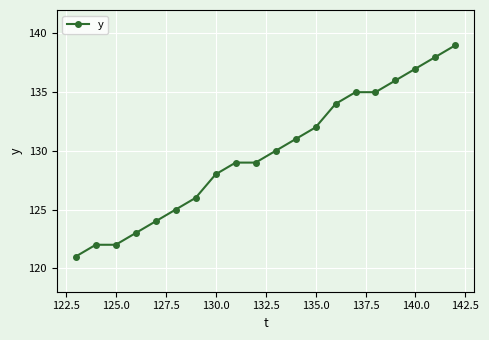

What is the average value?

130